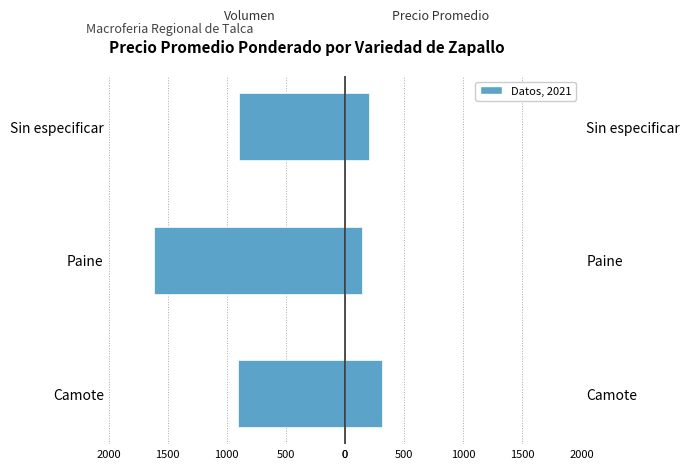

What is the minimum value shown in the chart?

-1614